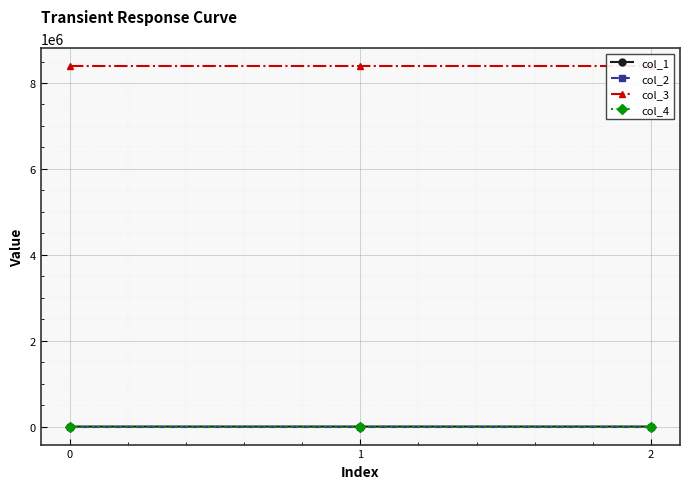

Reading left to right, extract all data points from this chart.

col_1: 0.0	526.7	194.3
col_2: 0.0	-0.0	-0.5
col_3: 8388736.0	8388736.0	8388736.0
col_4: 0.0	0.0	0.0